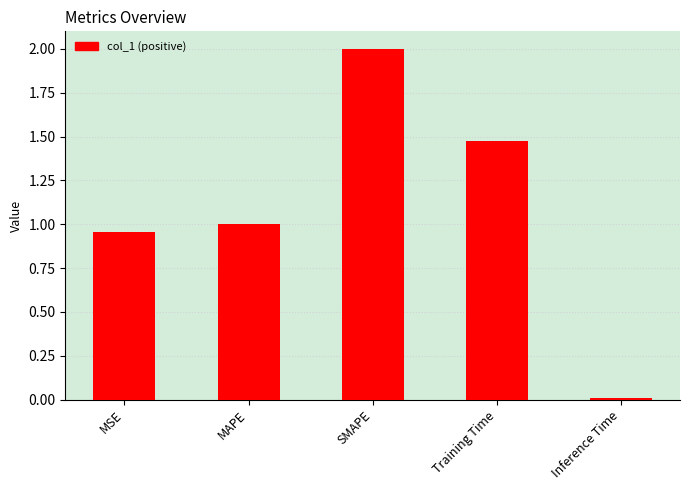

The value at MAPE is 0.5. True or false?

False